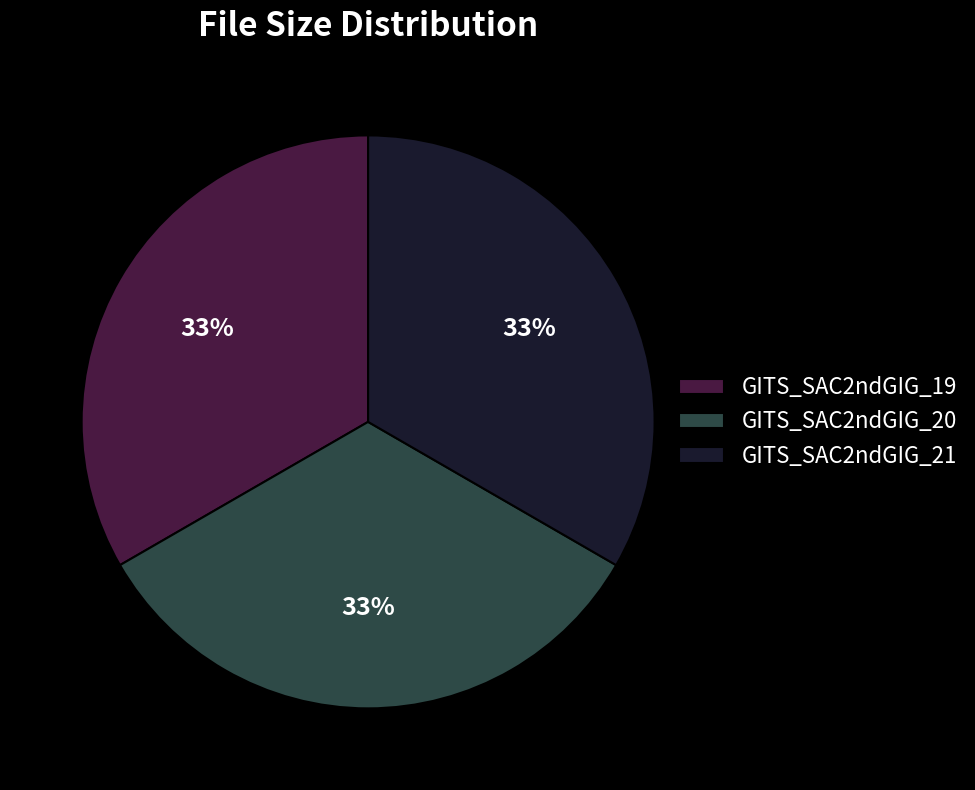

To the nearest percent, what portion does GITS_SAC2ndGIG_20 represent?

33%